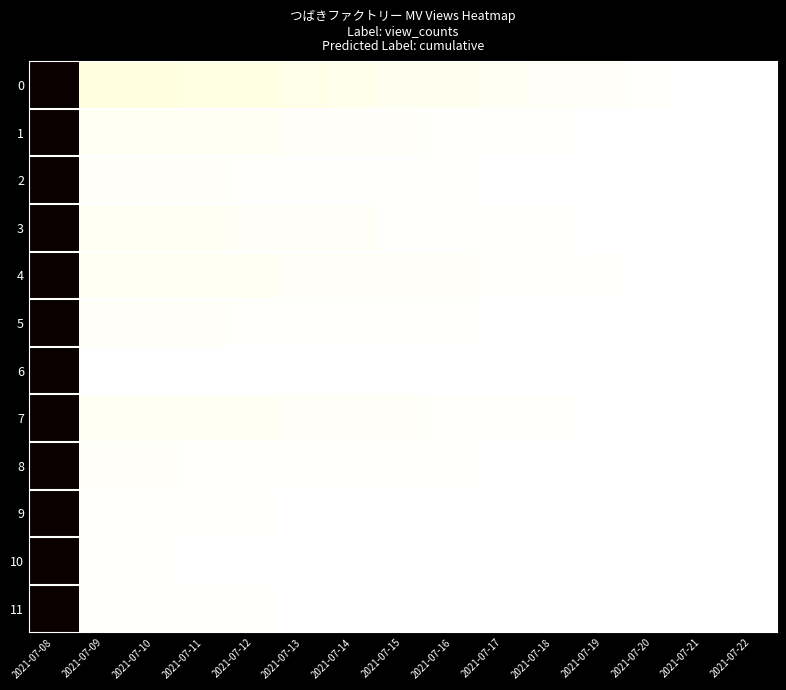

Reading right to left, transcribe all the data shown in this chart.

0: 2021-07-22=1.0	2021-07-21=1.0	2021-07-20=1.0	2021-07-19=1.0	2021-07-18=1.0	2021-07-17=1.0	2021-07-16=1.0	2021-07-15=1.0	2021-07-14=1.0	2021-07-13=1.0	2021-07-12=1.0	2021-07-11=1.0	2021-07-10=1.0	2021-07-09=1.0	2021-07-08=0.0
1: 2021-07-22=1.0	2021-07-21=1.0	2021-07-20=1.0	2021-07-19=1.0	2021-07-18=1.0	2021-07-17=1.0	2021-07-16=1.0	2021-07-15=1.0	2021-07-14=1.0	2021-07-13=1.0	2021-07-12=1.0	2021-07-11=1.0	2021-07-10=1.0	2021-07-09=1.0	2021-07-08=0.0
2: 2021-07-22=1.0	2021-07-21=1.0	2021-07-20=1.0	2021-07-19=1.0	2021-07-18=1.0	2021-07-17=1.0	2021-07-16=1.0	2021-07-15=1.0	2021-07-14=1.0	2021-07-13=1.0	2021-07-12=1.0	2021-07-11=1.0	2021-07-10=1.0	2021-07-09=1.0	2021-07-08=0.0
3: 2021-07-22=1.0	2021-07-21=1.0	2021-07-20=1.0	2021-07-19=1.0	2021-07-18=1.0	2021-07-17=1.0	2021-07-16=1.0	2021-07-15=1.0	2021-07-14=1.0	2021-07-13=1.0	2021-07-12=1.0	2021-07-11=1.0	2021-07-10=1.0	2021-07-09=1.0	2021-07-08=0.0
4: 2021-07-22=1.0	2021-07-21=1.0	2021-07-20=1.0	2021-07-19=1.0	2021-07-18=1.0	2021-07-17=1.0	2021-07-16=1.0	2021-07-15=1.0	2021-07-14=1.0	2021-07-13=1.0	2021-07-12=1.0	2021-07-11=1.0	2021-07-10=1.0	2021-07-09=1.0	2021-07-08=0.0
5: 2021-07-22=1.0	2021-07-21=1.0	2021-07-20=1.0	2021-07-19=1.0	2021-07-18=1.0	2021-07-17=1.0	2021-07-16=1.0	2021-07-15=1.0	2021-07-14=1.0	2021-07-13=1.0	2021-07-12=1.0	2021-07-11=1.0	2021-07-10=1.0	2021-07-09=1.0	2021-07-08=0.0
6: 2021-07-22=1.0	2021-07-21=1.0	2021-07-20=1.0	2021-07-19=1.0	2021-07-18=1.0	2021-07-17=1.0	2021-07-16=1.0	2021-07-15=1.0	2021-07-14=1.0	2021-07-13=1.0	2021-07-12=1.0	2021-07-11=1.0	2021-07-10=1.0	2021-07-09=1.0	2021-07-08=0.0
7: 2021-07-22=1.0	2021-07-21=1.0	2021-07-20=1.0	2021-07-19=1.0	2021-07-18=1.0	2021-07-17=1.0	2021-07-16=1.0	2021-07-15=1.0	2021-07-14=1.0	2021-07-13=1.0	2021-07-12=1.0	2021-07-11=1.0	2021-07-10=1.0	2021-07-09=1.0	2021-07-08=0.0
8: 2021-07-22=1.0	2021-07-21=1.0	2021-07-20=1.0	2021-07-19=1.0	2021-07-18=1.0	2021-07-17=1.0	2021-07-16=1.0	2021-07-15=1.0	2021-07-14=1.0	2021-07-13=1.0	2021-07-12=1.0	2021-07-11=1.0	2021-07-10=1.0	2021-07-09=1.0	2021-07-08=0.0
9: 2021-07-22=1.0	2021-07-21=1.0	2021-07-20=1.0	2021-07-19=1.0	2021-07-18=1.0	2021-07-17=1.0	2021-07-16=1.0	2021-07-15=1.0	2021-07-14=1.0	2021-07-13=1.0	2021-07-12=1.0	2021-07-11=1.0	2021-07-10=1.0	2021-07-09=1.0	2021-07-08=0.0
10: 2021-07-22=1.0	2021-07-21=1.0	2021-07-20=1.0	2021-07-19=1.0	2021-07-18=1.0	2021-07-17=1.0	2021-07-16=1.0	2021-07-15=1.0	2021-07-14=1.0	2021-07-13=1.0	2021-07-12=1.0	2021-07-11=1.0	2021-07-10=1.0	2021-07-09=1.0	2021-07-08=0.0
11: 2021-07-22=1.0	2021-07-21=1.0	2021-07-20=1.0	2021-07-19=1.0	2021-07-18=1.0	2021-07-17=1.0	2021-07-16=1.0	2021-07-15=1.0	2021-07-14=1.0	2021-07-13=1.0	2021-07-12=1.0	2021-07-11=1.0	2021-07-10=1.0	2021-07-09=1.0	2021-07-08=0.0